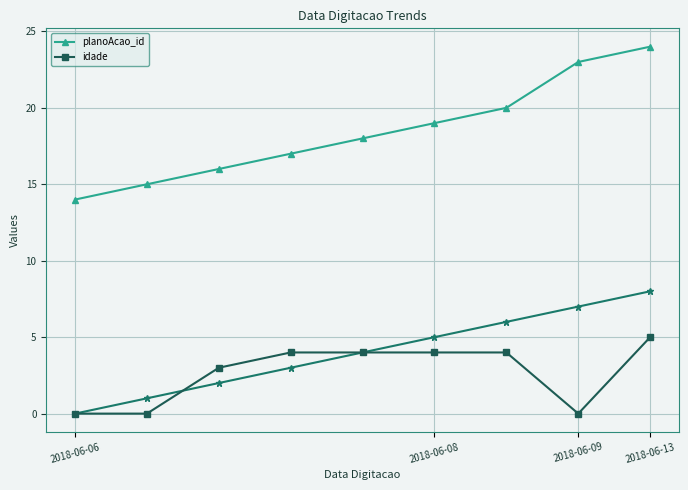

What is the greatest value displayed?

24